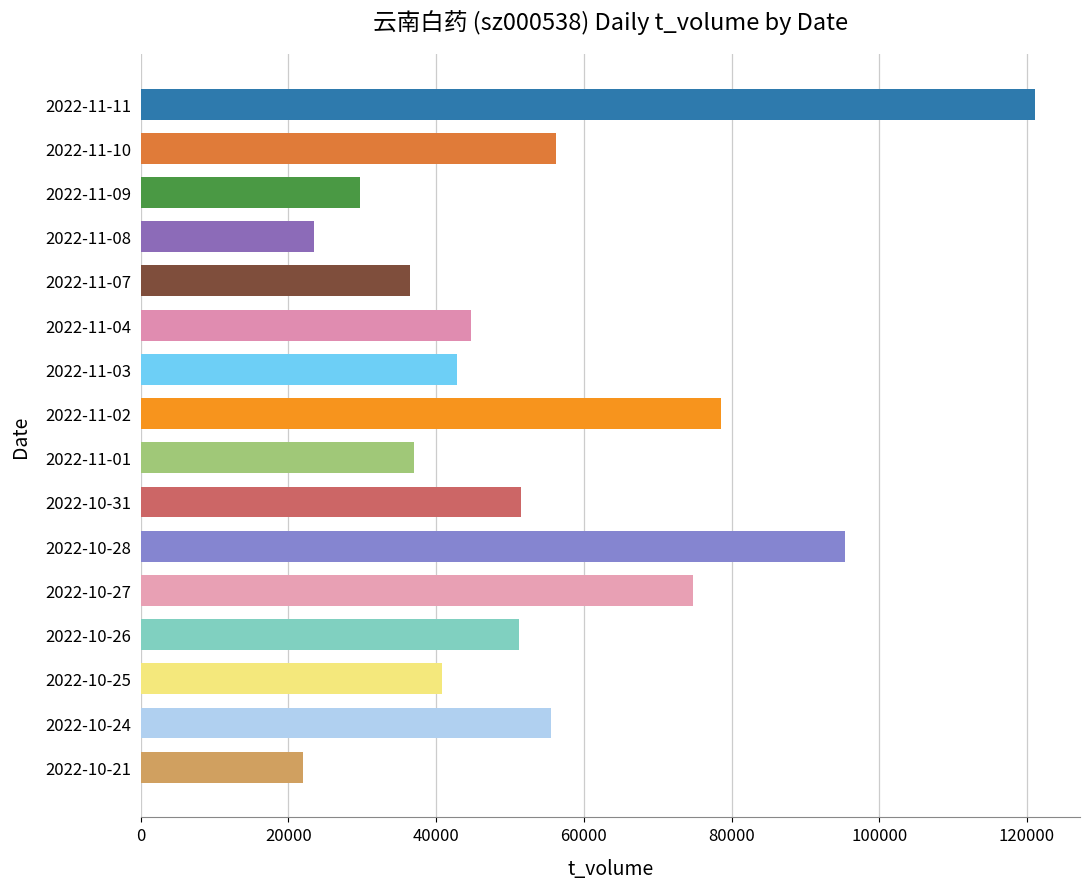

The value at 2022-10-21 is 21979. True or false?

True